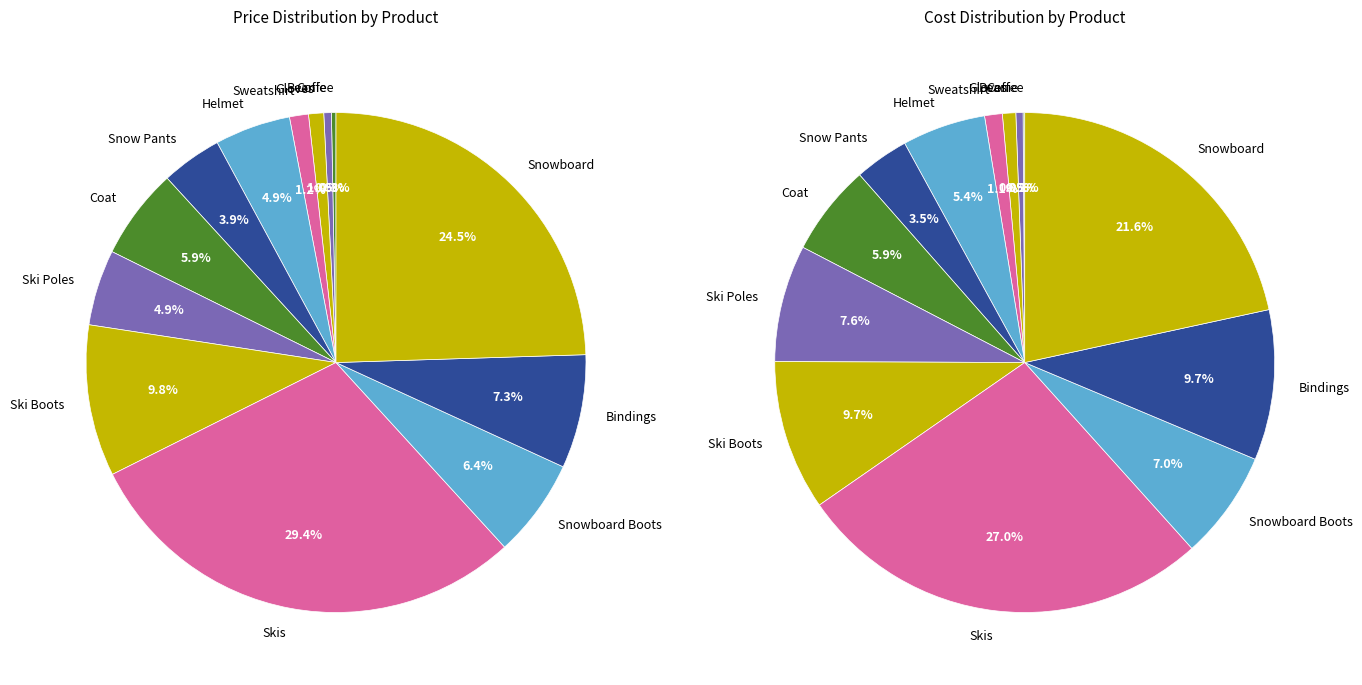

Does Snow Pants account for over 50% of the chart?

No